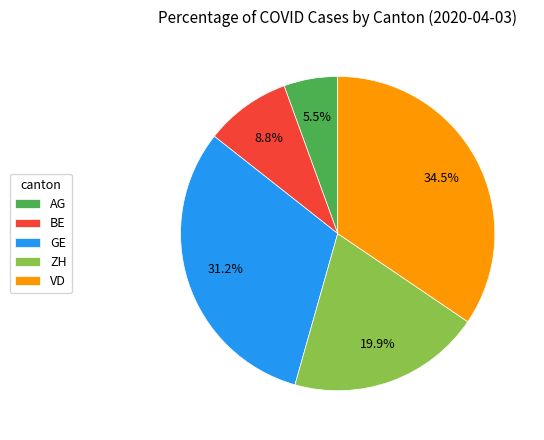

Does AG represent more than half of the total?

No